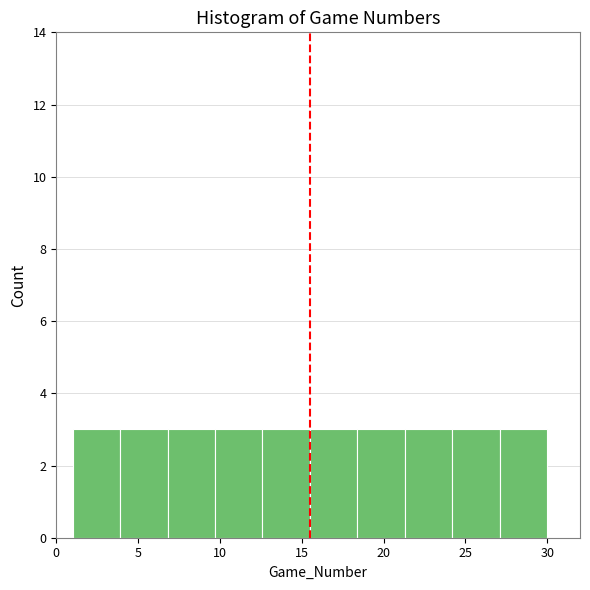

Reading left to right, list every bar in this chart as the range it spans on the x-axis followed by its height. Neither the bar edges nor the heights are printed on the chart, so give them approximately, as read against the axes.

1.0 to 3.9: 3
3.9 to 6.8: 3
6.8 to 9.7: 3
9.7 to 12.6: 3
12.6 to 15.5: 3
15.5 to 18.4: 3
18.4 to 21.3: 3
21.3 to 24.2: 3
24.2 to 27.1: 3
27.1 to 30.0: 3